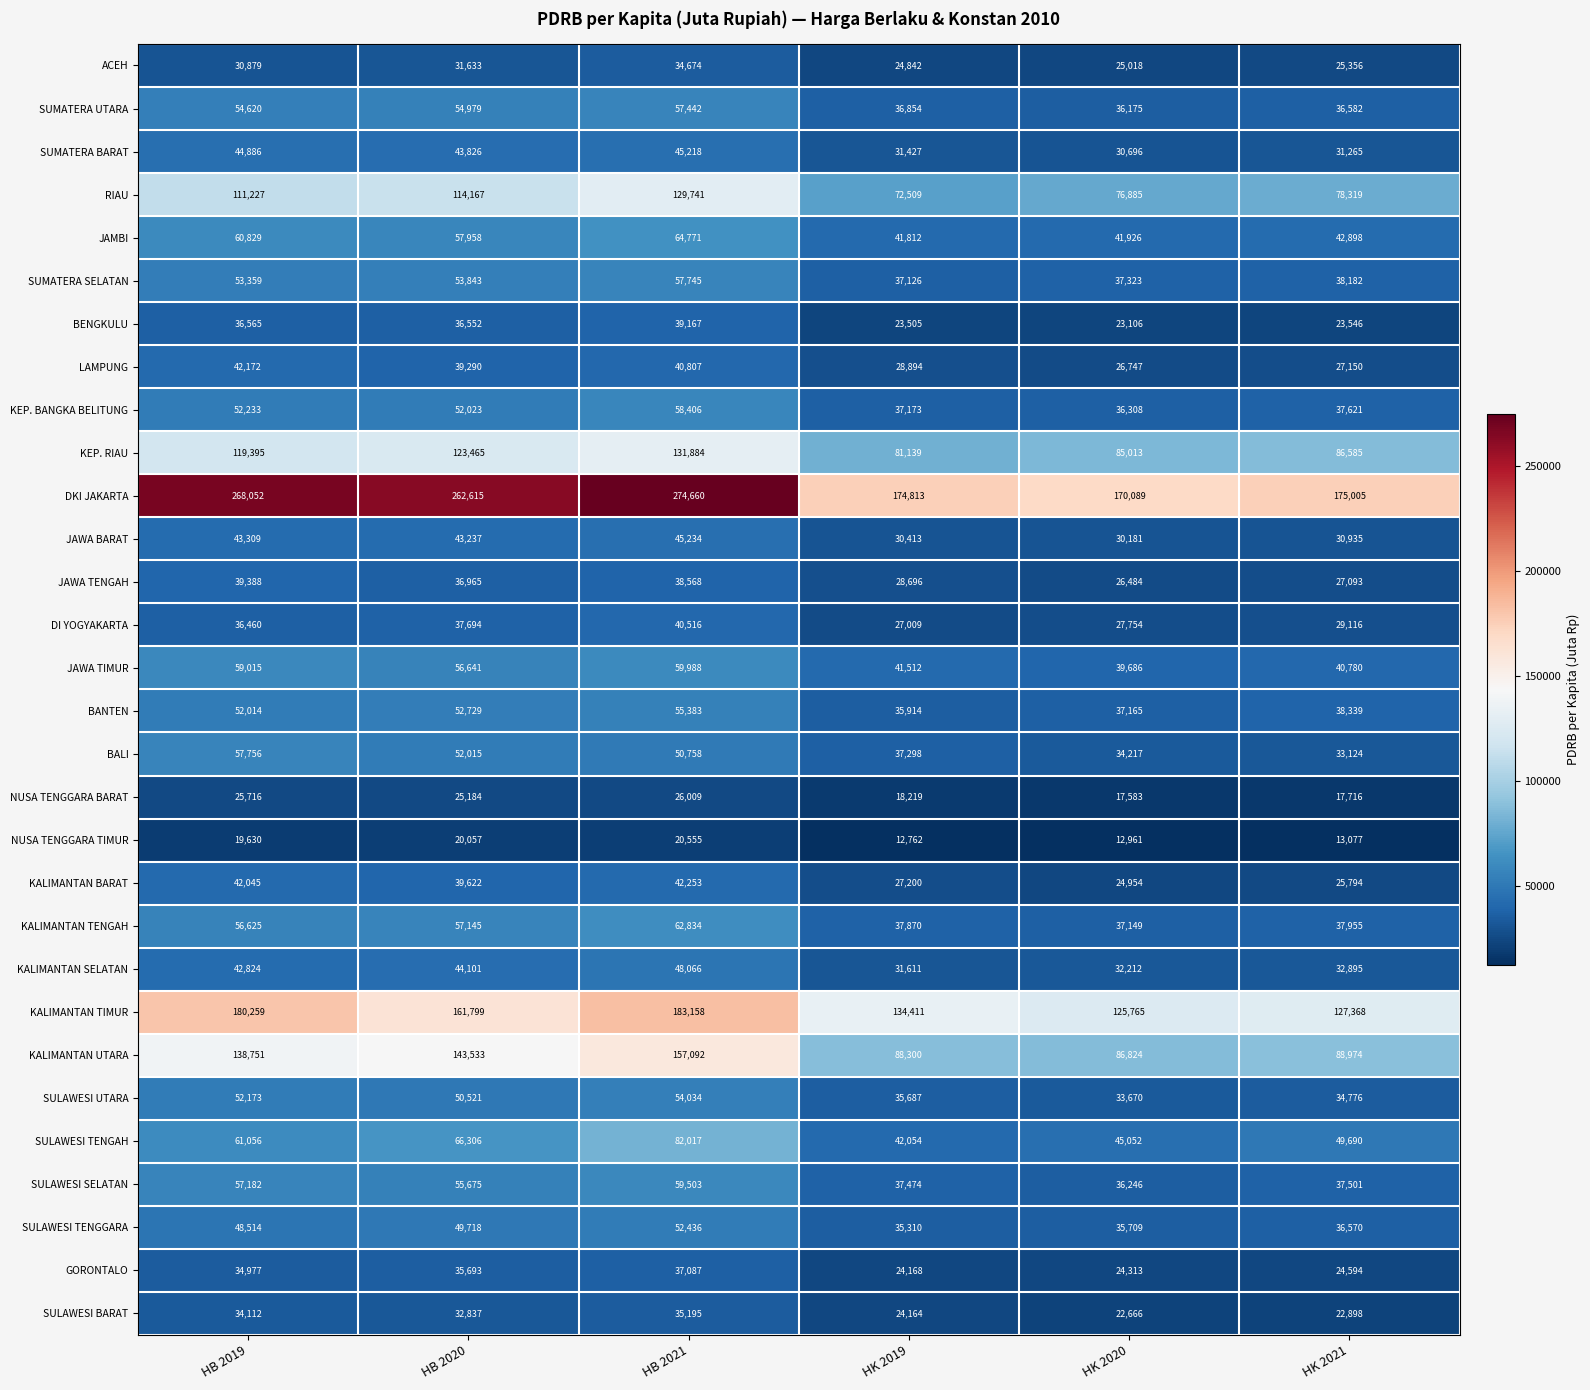

Where does the DKI JAKARTA series first go above 262615?

HB 2019